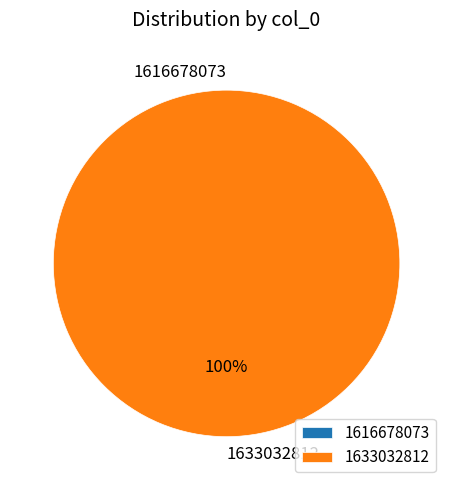

Which slice represents more than half of the pie?

1633032812